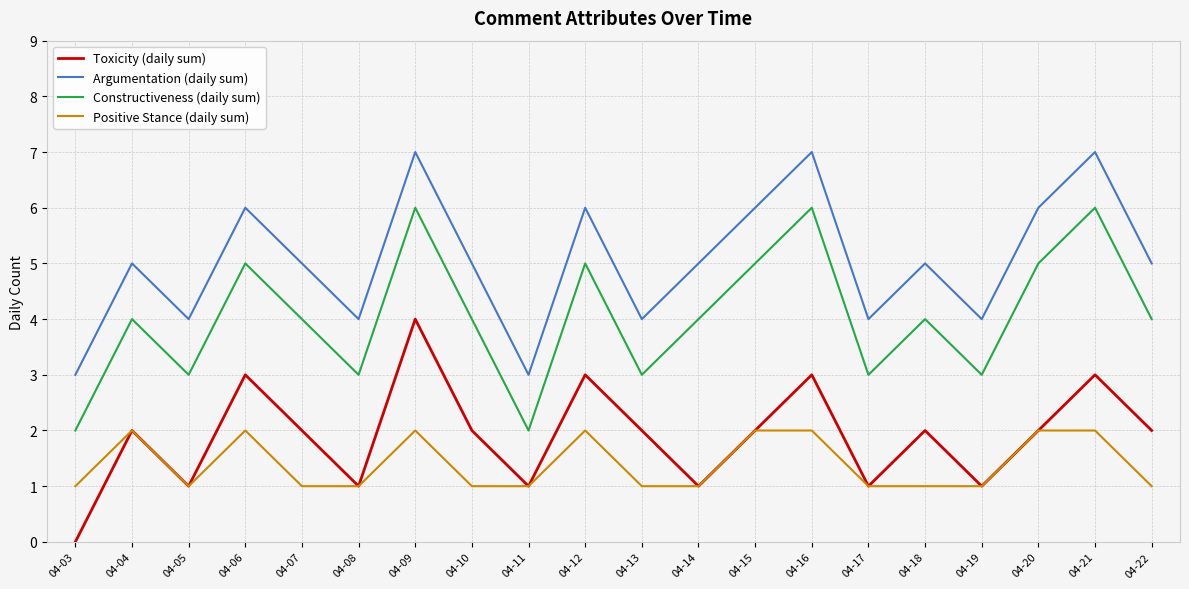

True or false: Toxicity (daily sum) and Constructiveness (daily sum) intersect in this chart.

False